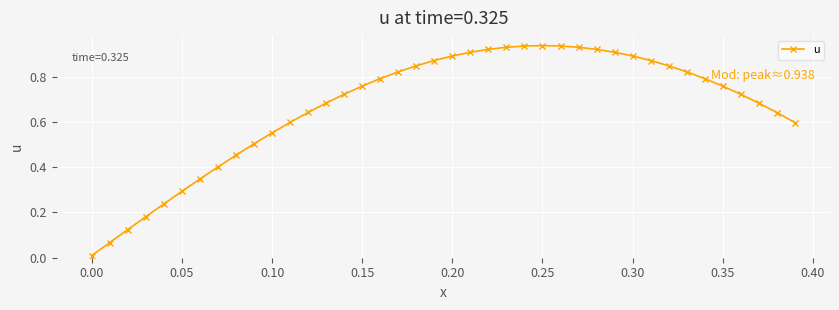

How many categories are shown in the chart?

40